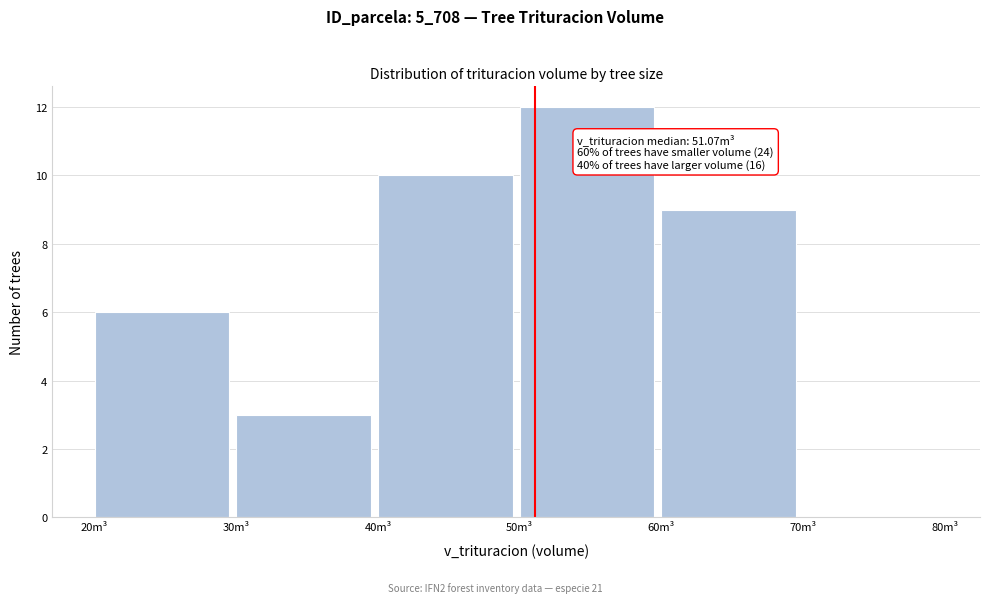

Over which range of the x-axis is the bar tallest?

50 to 60